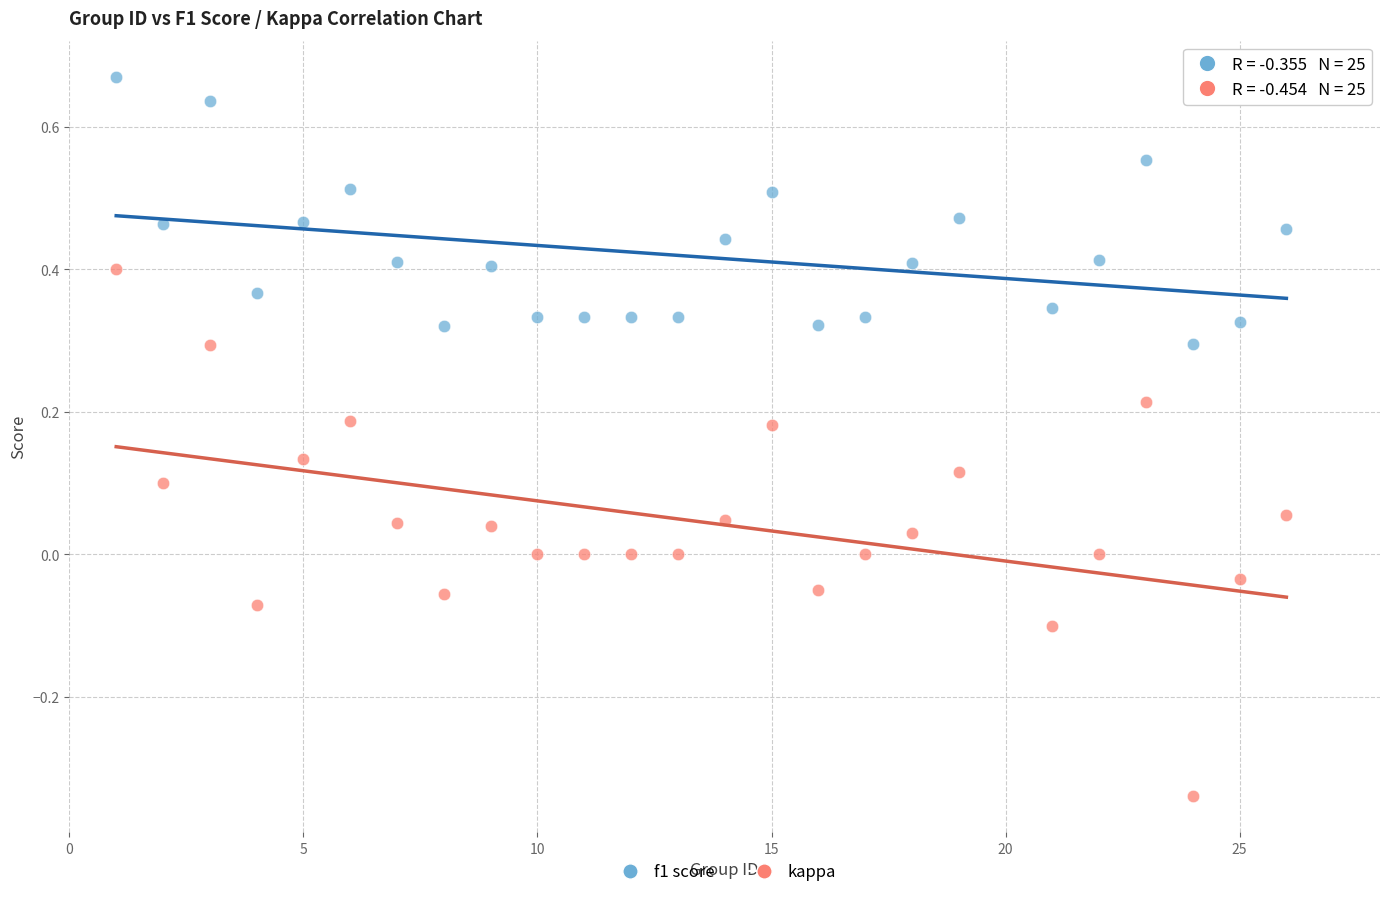

Across all data points, what is the range of Y values (max minus min)?

1.0